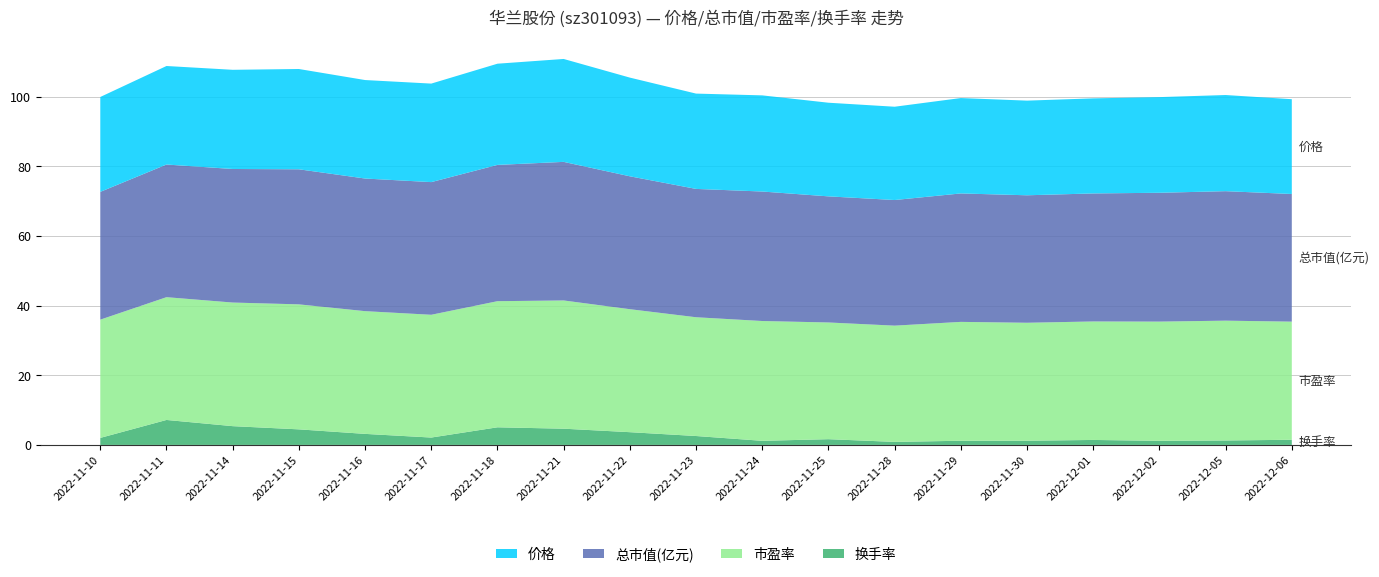

What is the difference between the maximum and minimum values in the 换手率 series?

6.3